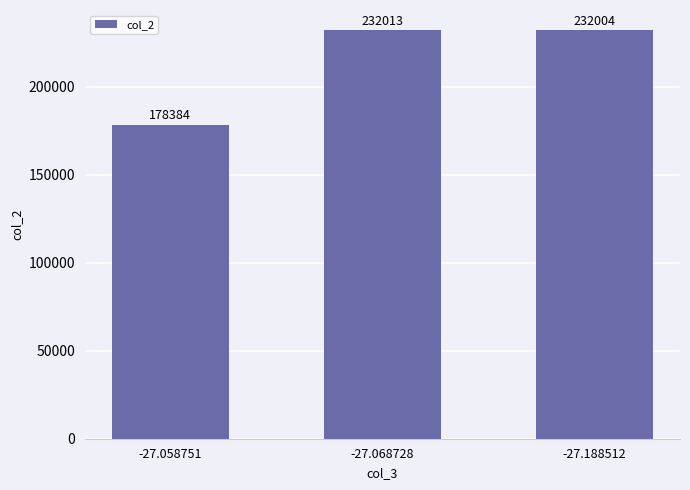

What is the change in value from -27.068728 to -27.188512?

-9